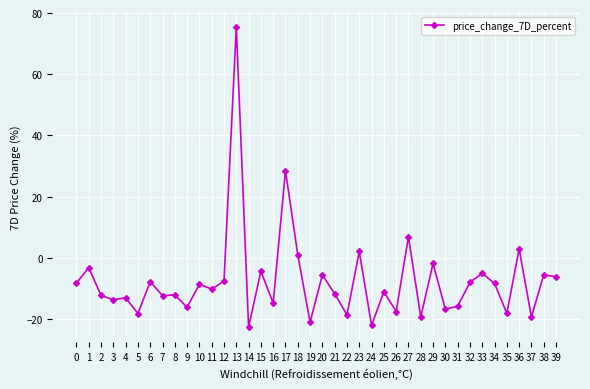

True or false: there are more than 2 points higher than both neighbors.

True